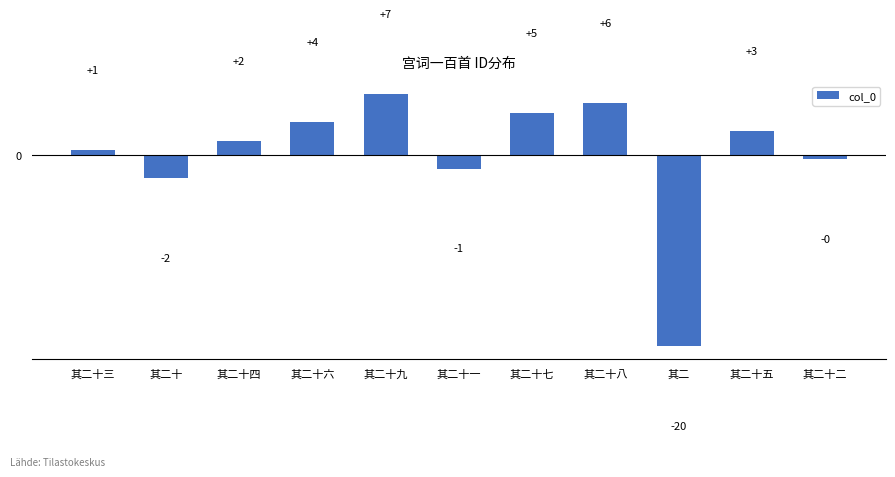

Between 其二十二 and 其二十一, which is larger?

其二十二